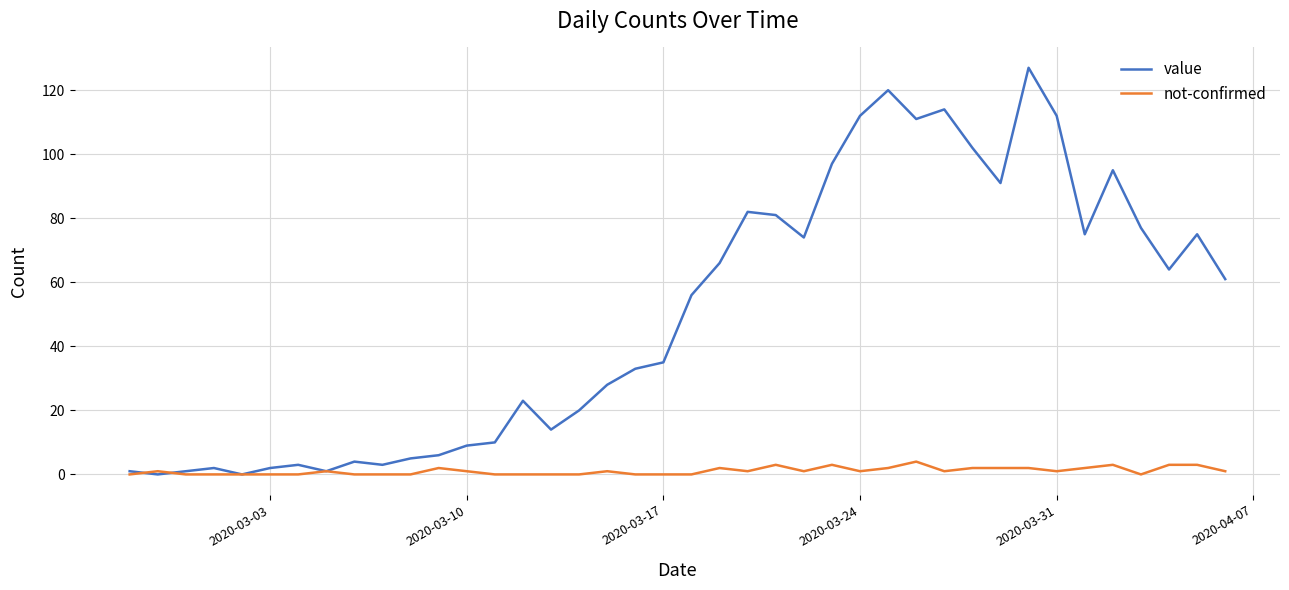

What is the maximum value shown in the chart?

127